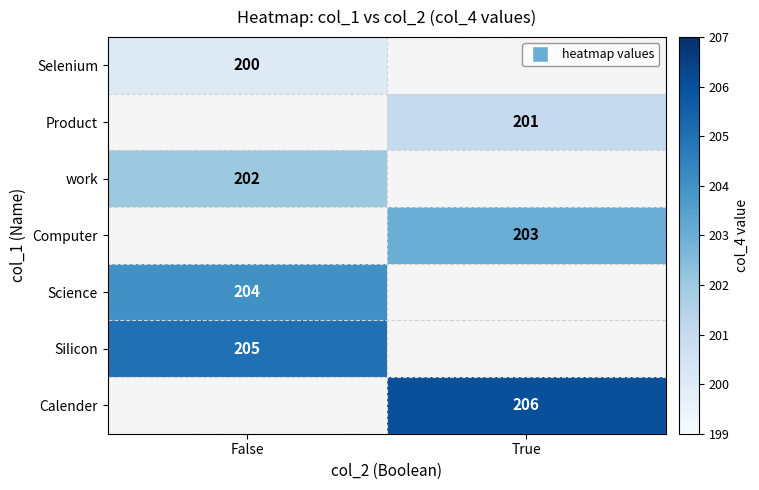

The work series shows 335 at False. True or false?

False